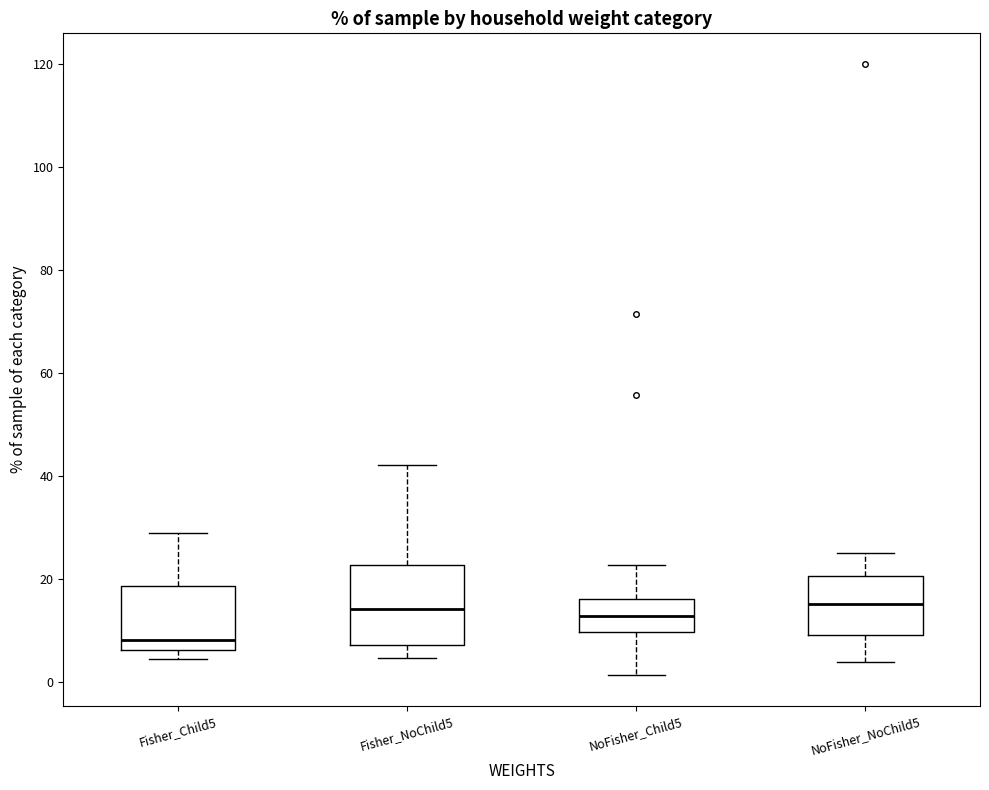

Reading left to right, read every box against the y-axis: the position of its median line, the range the box covers, and the ends of its whiskers. The values are not printed on the chart, so give them approximately, as read against the axis.

Fisher_Child5: median 8, box 6 to 18, whiskers 4 to 28
Fisher_NoChild5: median 14, box 8 to 22, whiskers 4 to 42
NoFisher_Child5: median 12, box 10 to 16, whiskers 2 to 22
NoFisher_NoChild5: median 16, box 10 to 20, whiskers 4 to 26